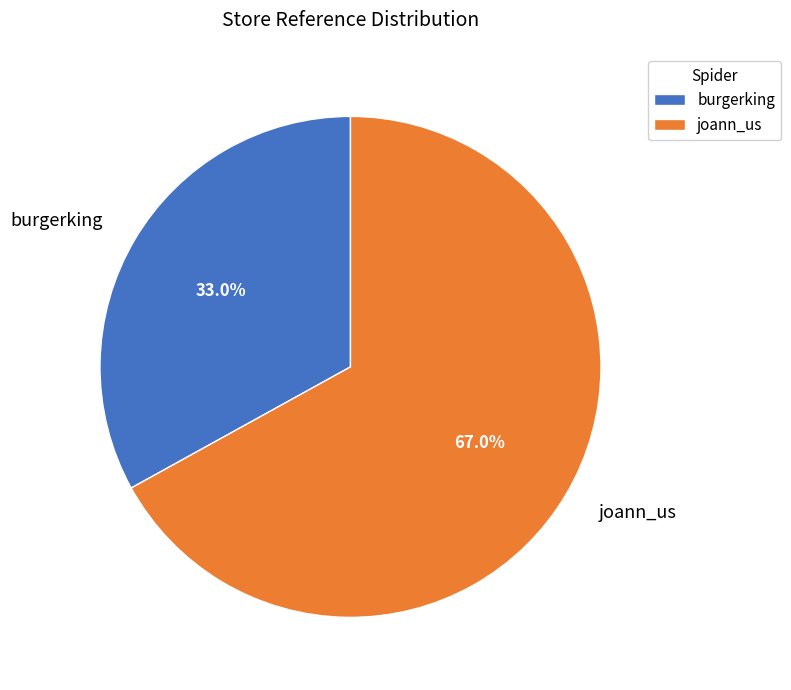

Between joann_us and burgerking, which is larger?

joann_us